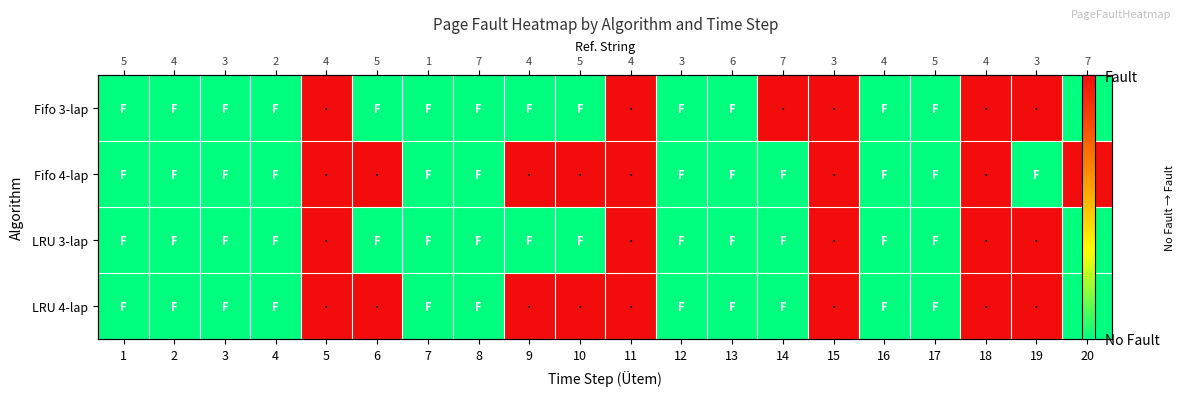

The value of LRU 4-lap at 14 is 0. True or false?

True